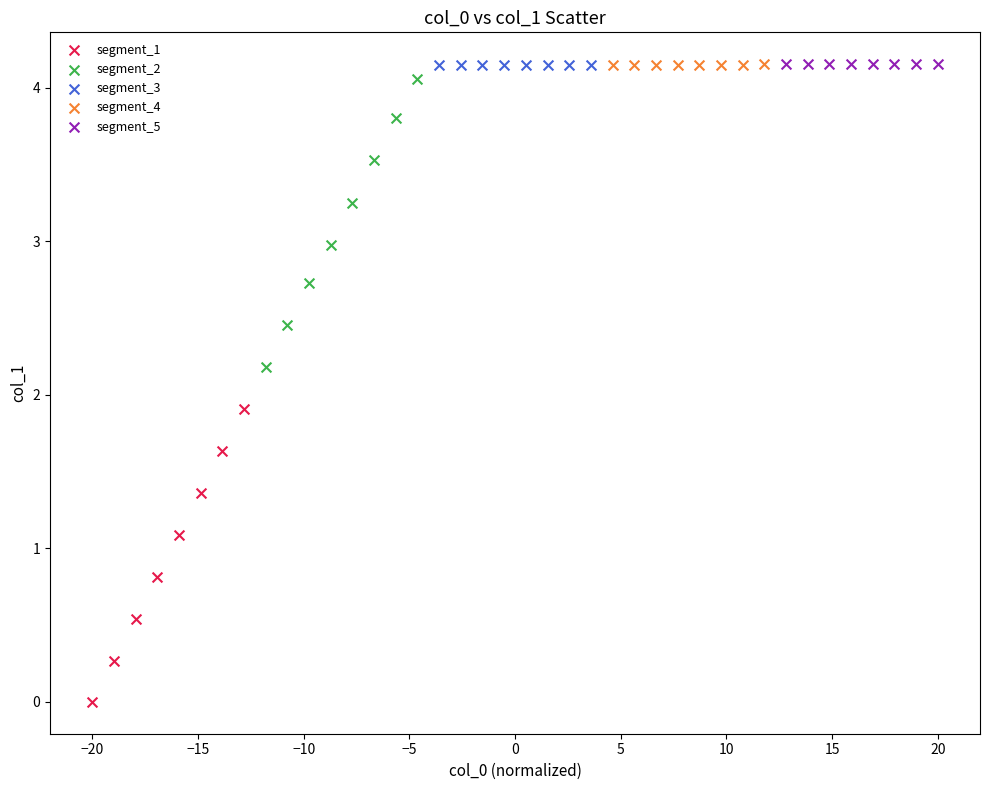

Which series reaches the minimum Y coordinate?

segment_1